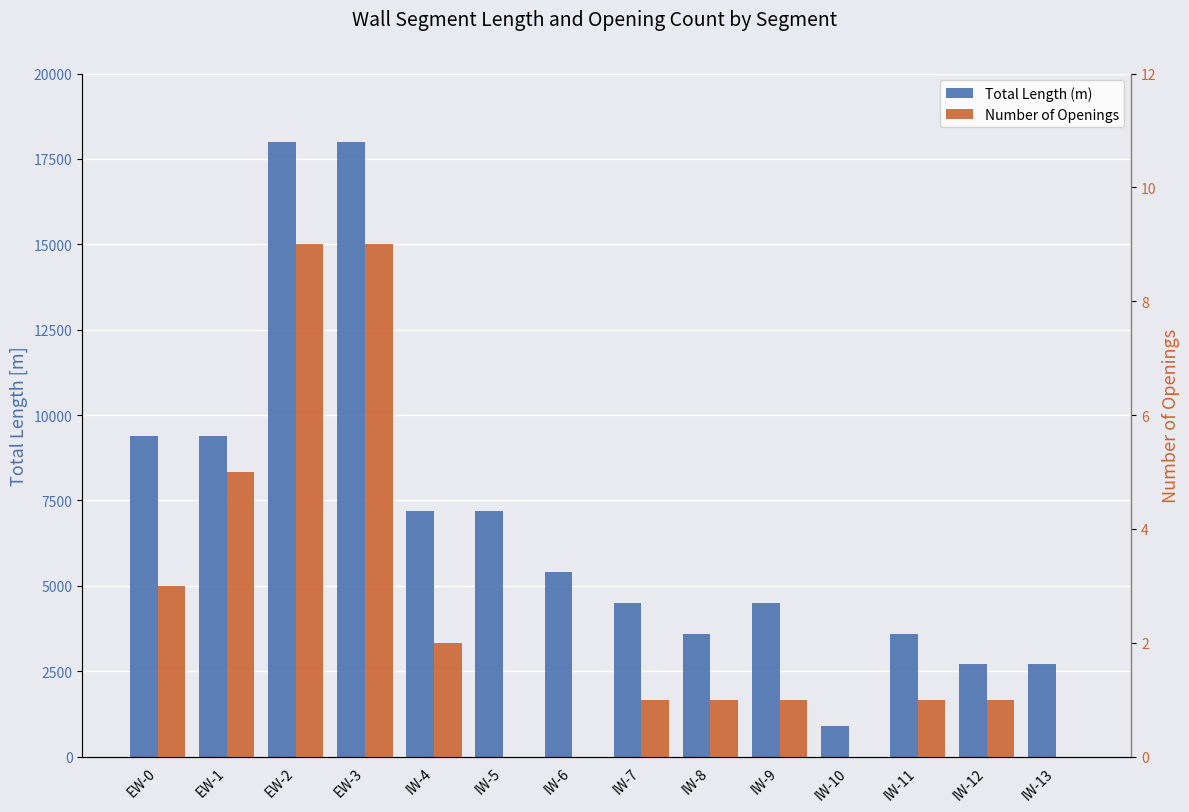

Reading right to left, list all the values displayed in this chart.

Total Length (m): 2700	2700	3600	900	4500	3600	4500	5400	7200	7200	18000	18000	9400	9400
Number of Openings: 0	1	1	0	1	1	1	0	0	2	9	9	5	3